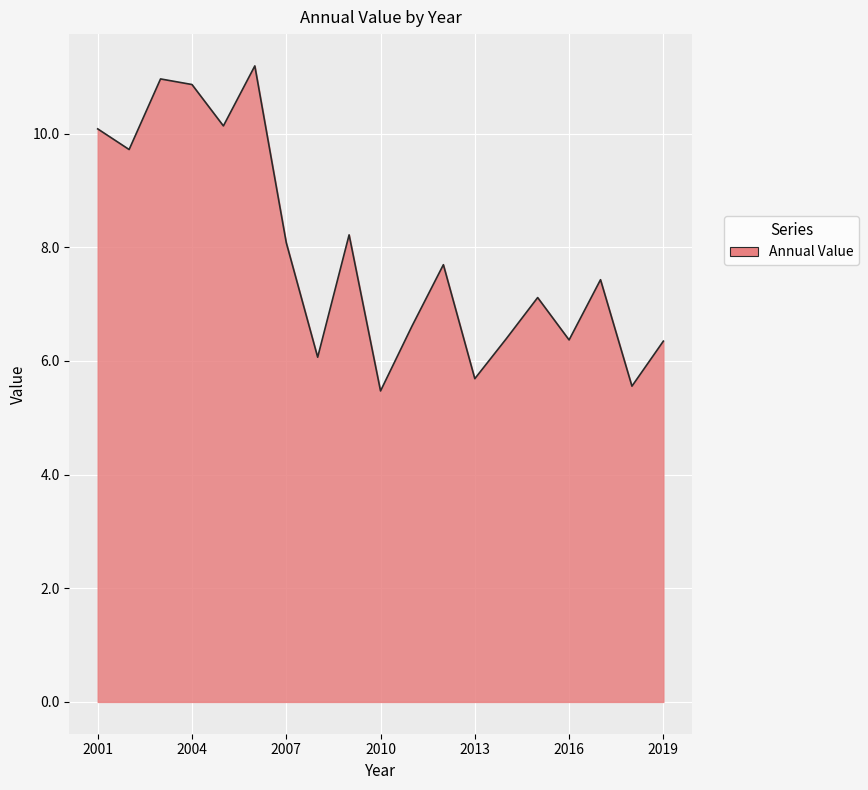

What is the minimum value shown in the chart?

5.5